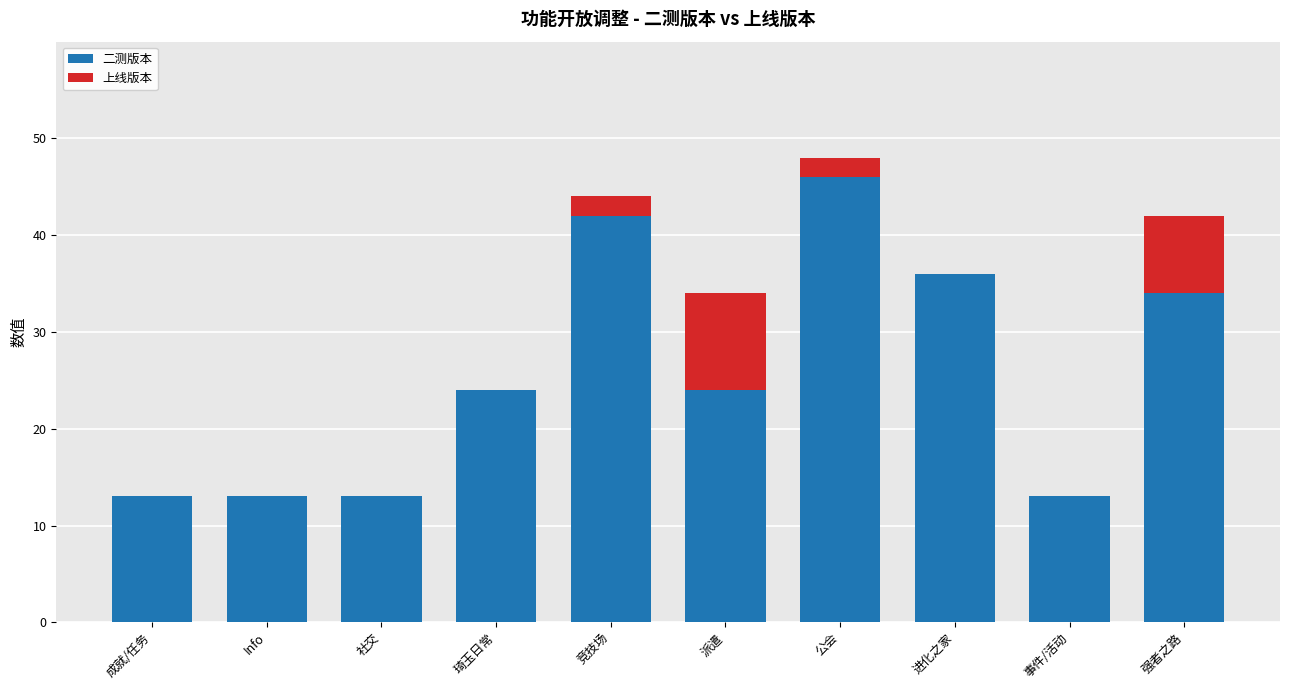

What is the sum of all 二测版本 values?

258